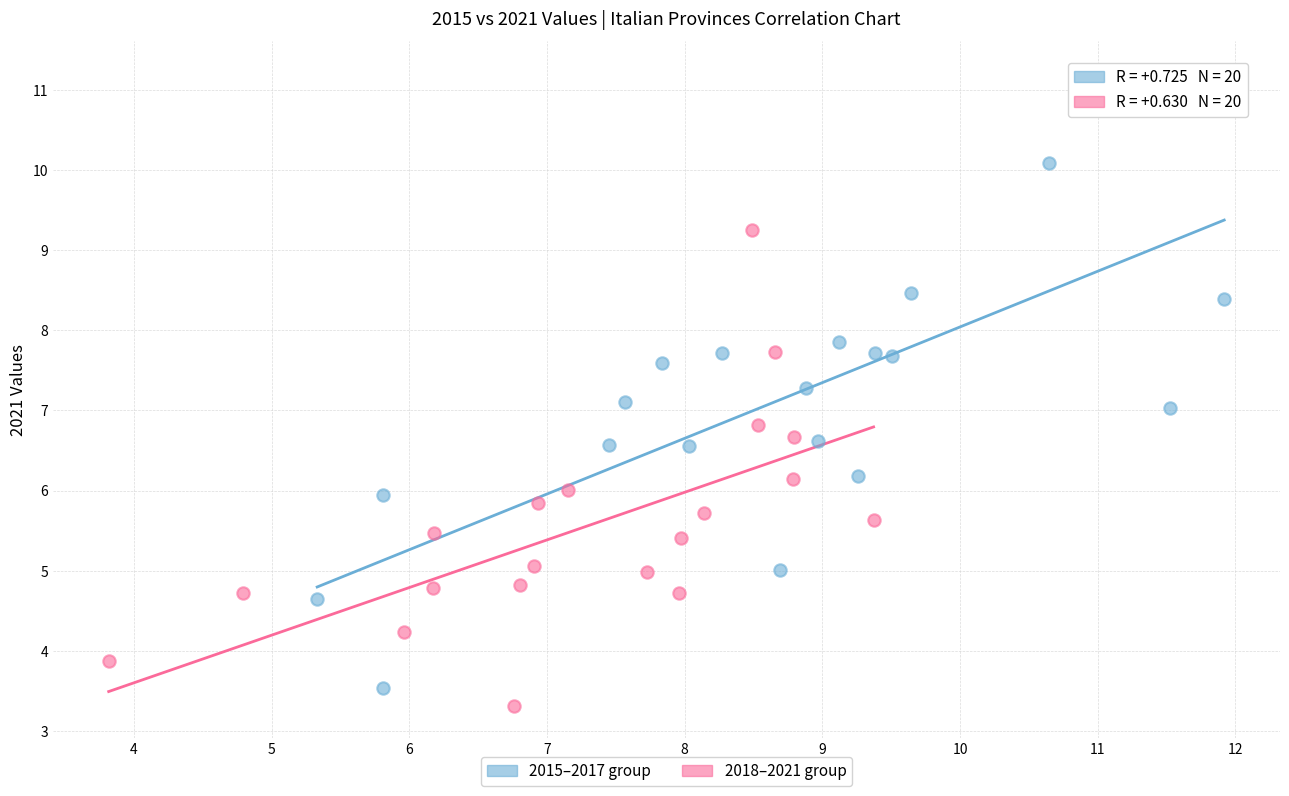

Which series reaches the maximum Y coordinate?

2015–2017 group